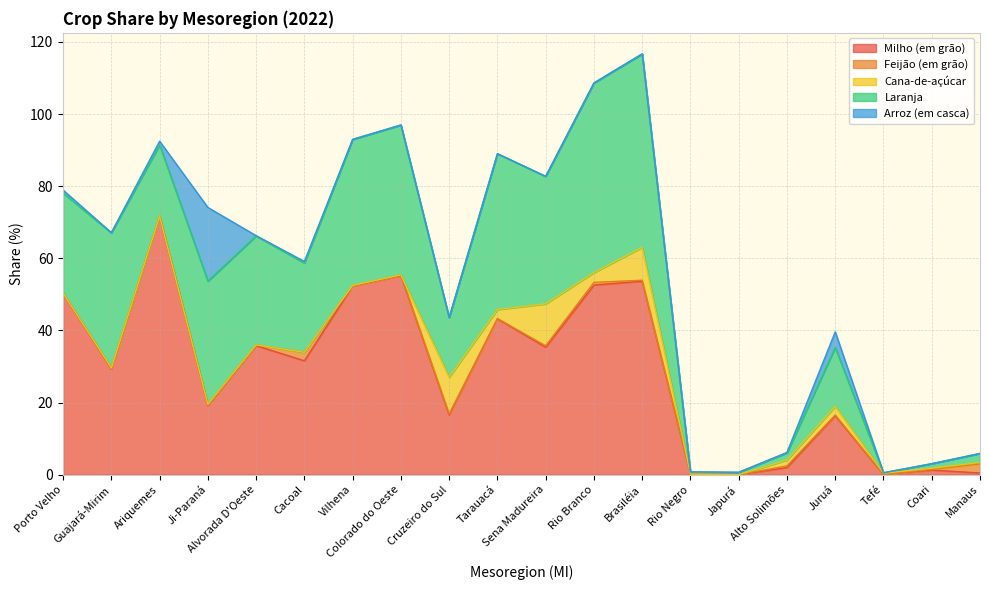

In Milho (em grão), how many points are higher than both neighbors (excluding endpoints)?

7